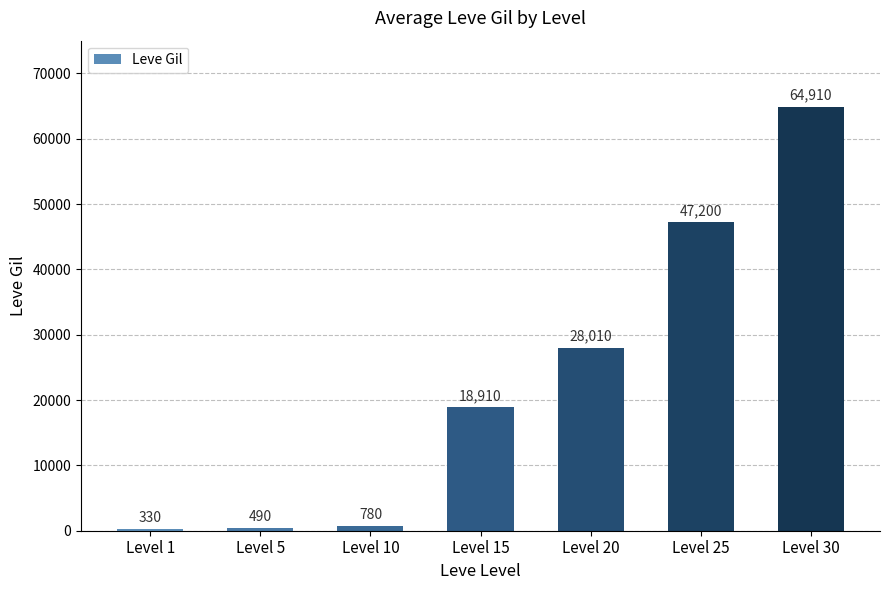

Reading right to left, transcribe all the data shown in this chart.

64910	47200	28010	18910	780	490	330